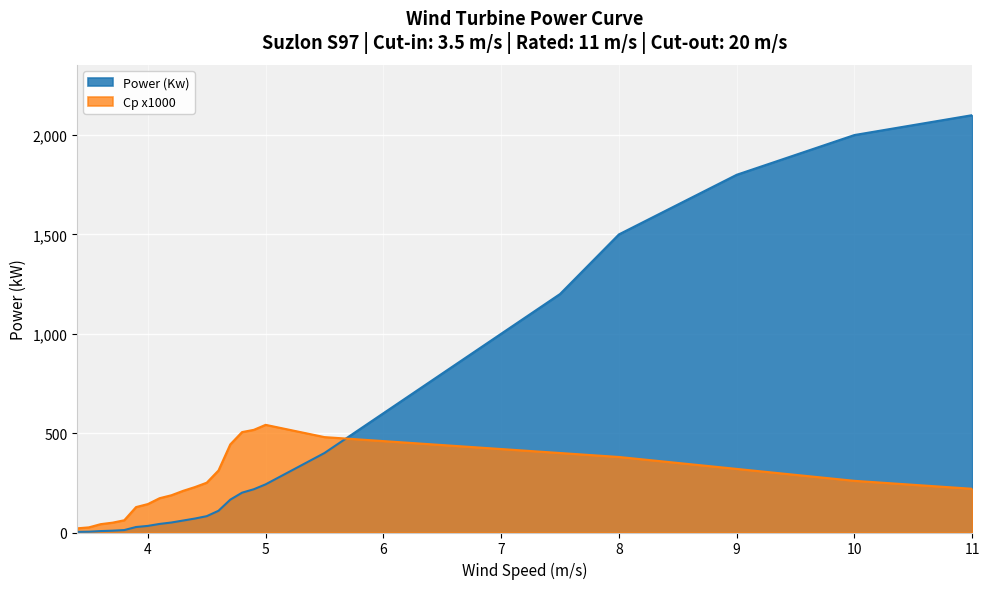

At which label is Power (Kw) closest to 1051?

7